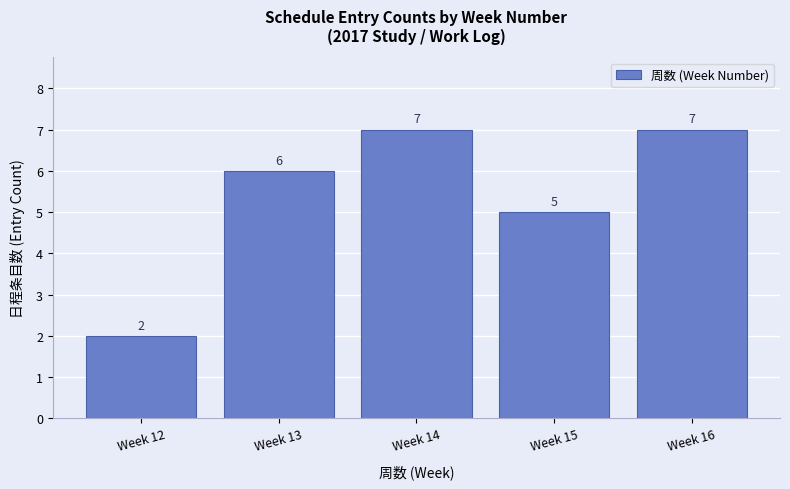

What is the greatest value displayed?

7